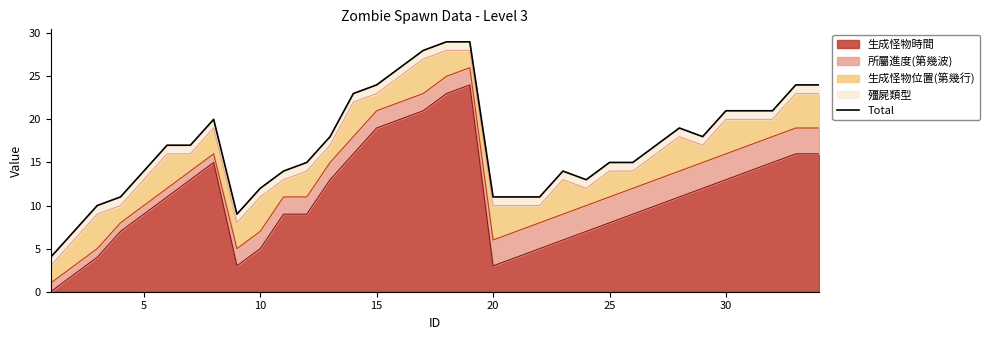

What is the maximum value for 生成怪物時間?

24